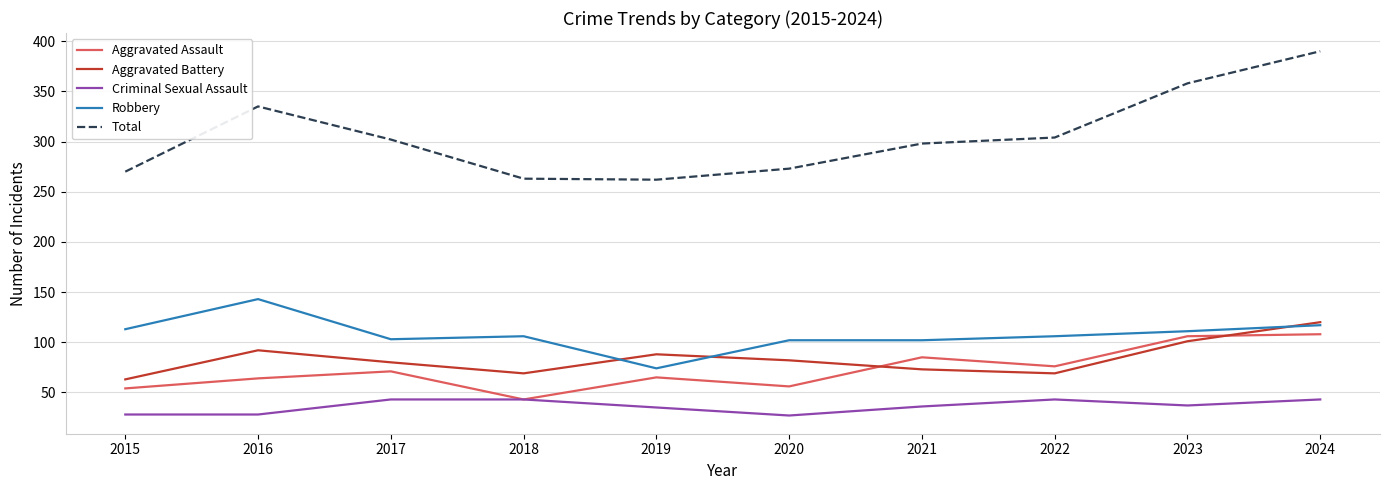

Read the Robbery value at 2016.

143